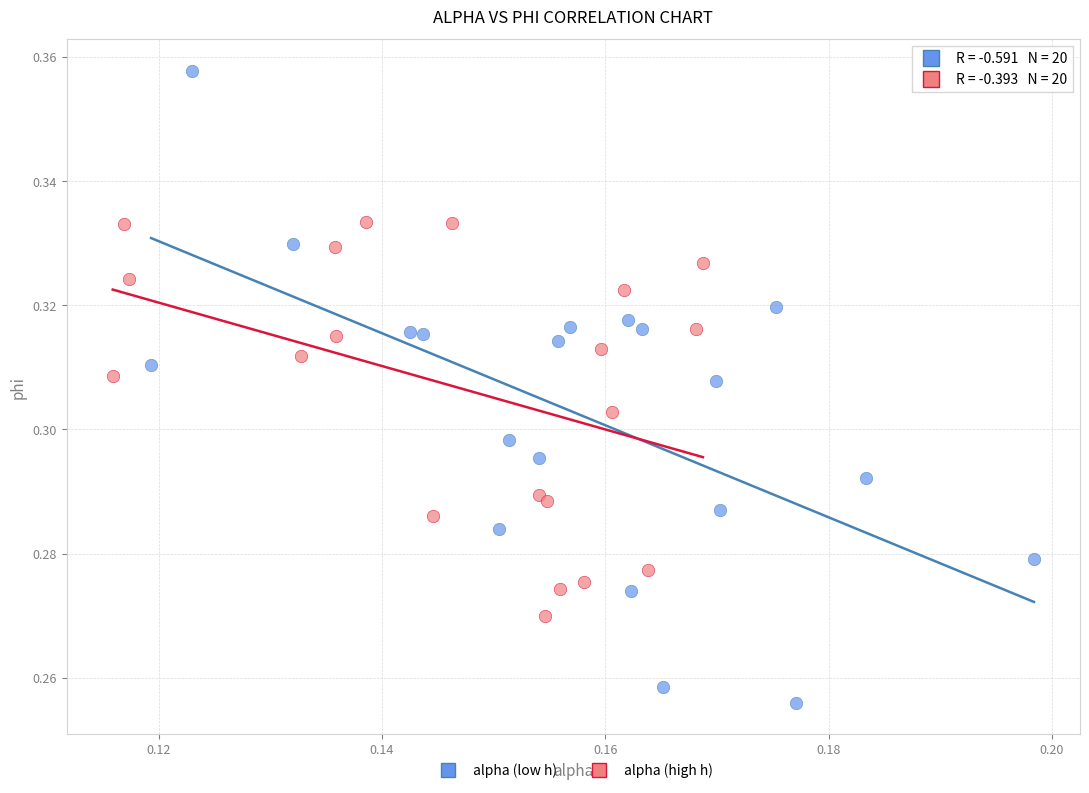

Which series reaches the maximum Y coordinate?

alpha (low h)